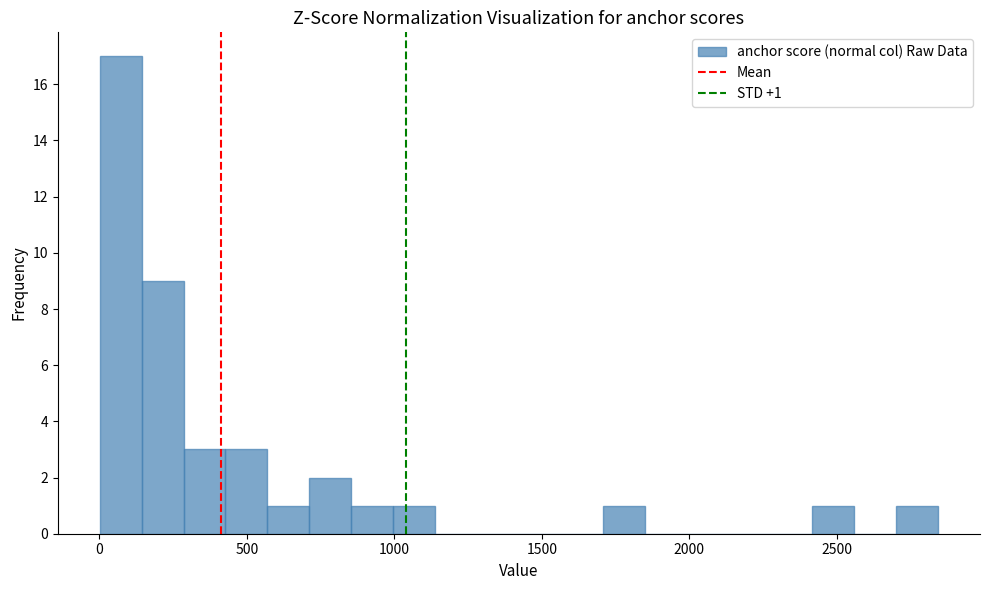

Read against the x-axis, roughly where is the centre of the tallest bar?

50